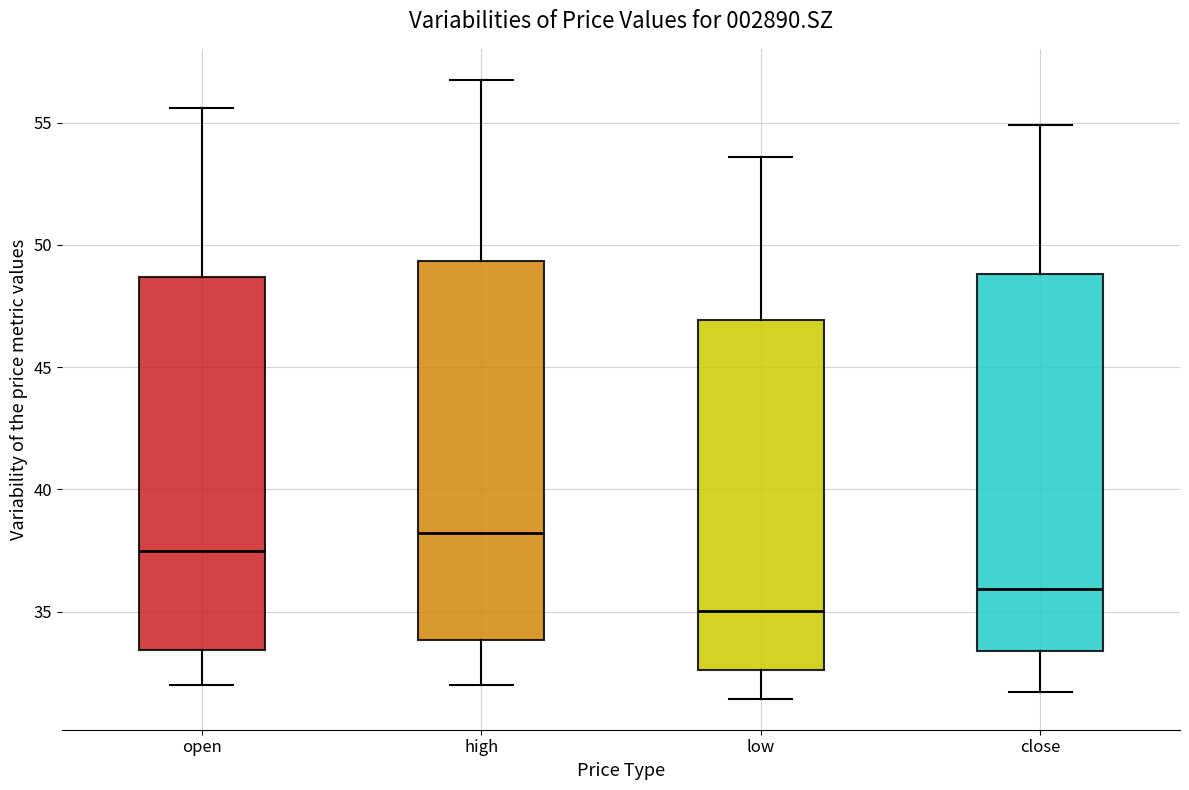

Reading left to right, transcribe this box plot: for each box, give where its median line is, the range the box spans, and where its two whiskers end, as read against the y-axis. The values are not printed on the chart, so give them approximately, as read against the axis.

open: median 37.5, box 33.5 to 48.5, whiskers 32.0 to 55.5
high: median 38.0, box 34.0 to 49.5, whiskers 32.0 to 57.0
low: median 35.0, box 32.5 to 47.0, whiskers 31.5 to 53.5
close: median 36.0, box 33.5 to 49.0, whiskers 31.5 to 55.0